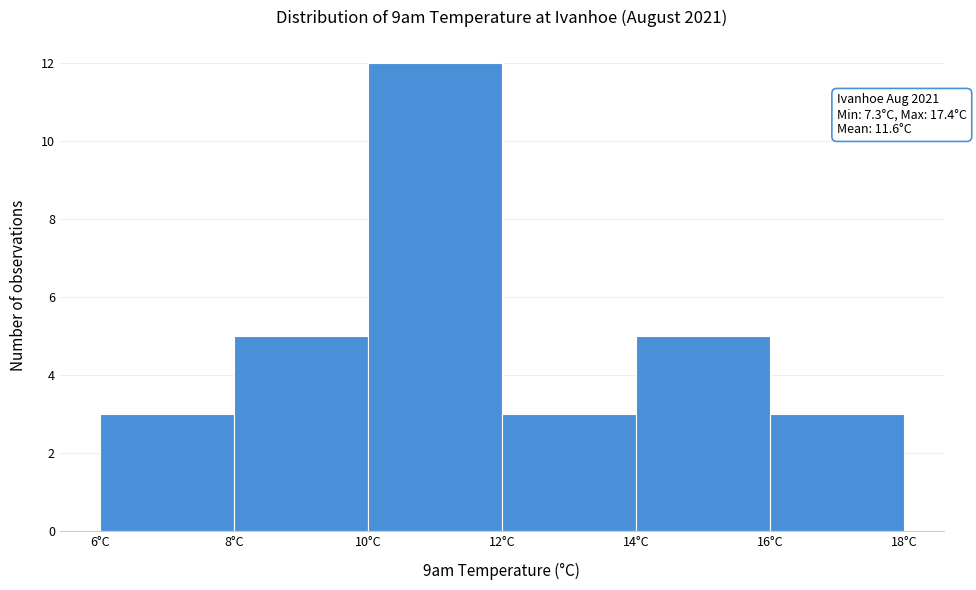

Which range on the x-axis has the tallest bar?

10 to 12